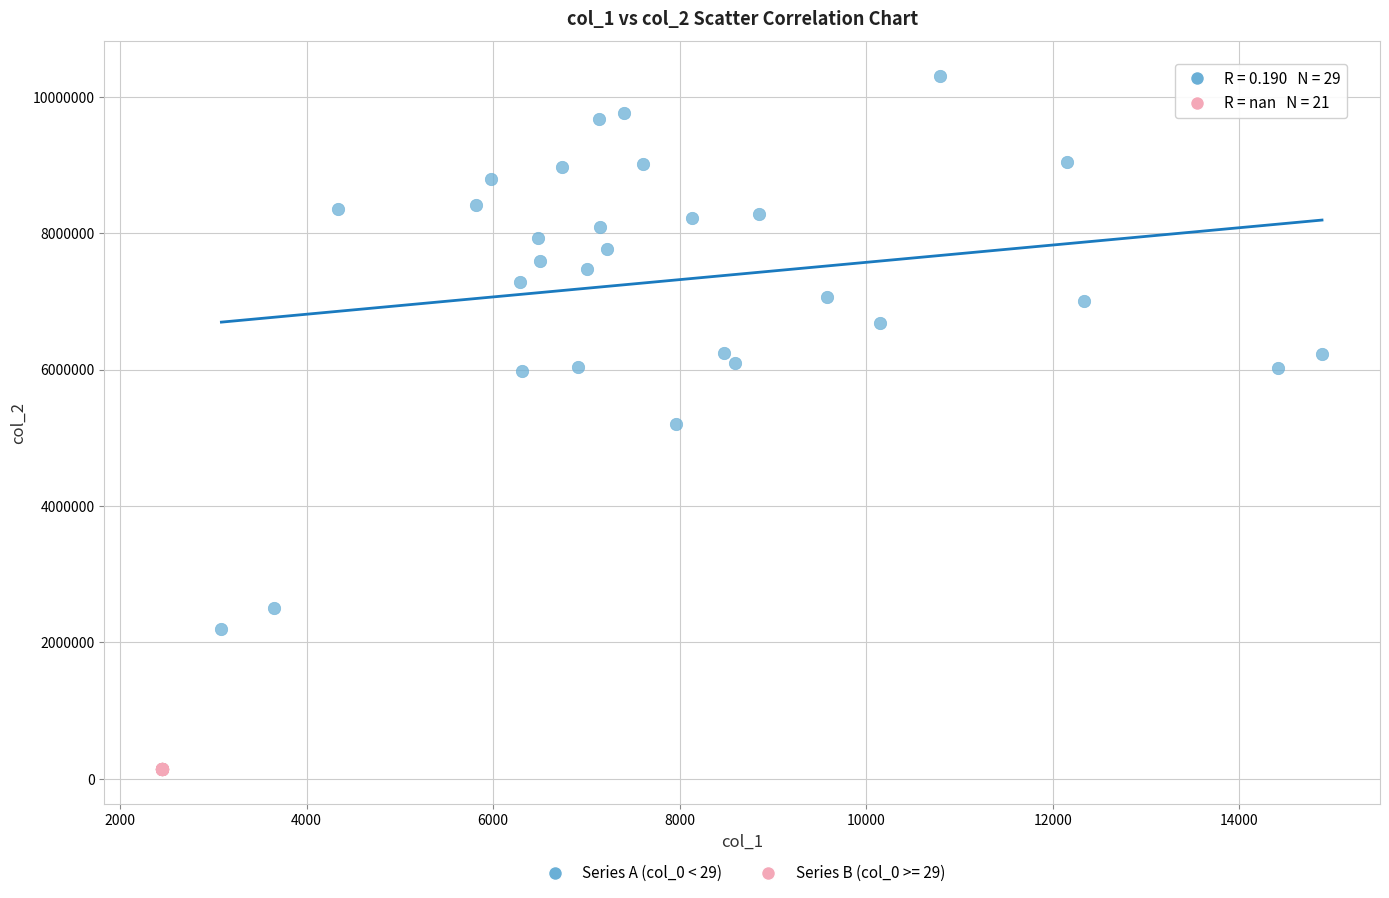

Which series contains the highest Y value?

Series A (col_0 < 29)